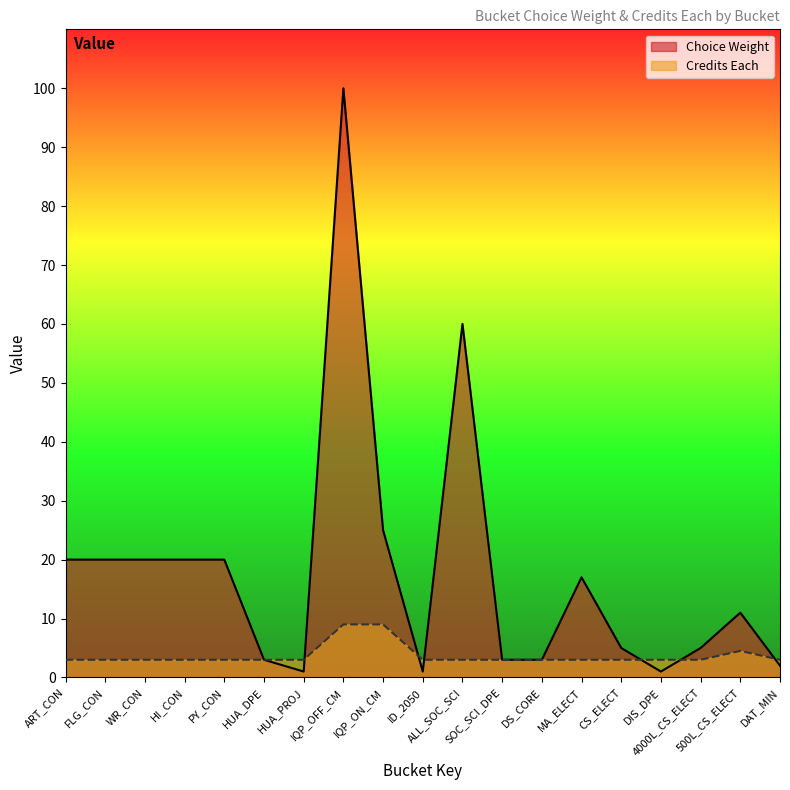

Rank the series by their maximum value, from highest to lowest.

Choice Weight, Credits Each